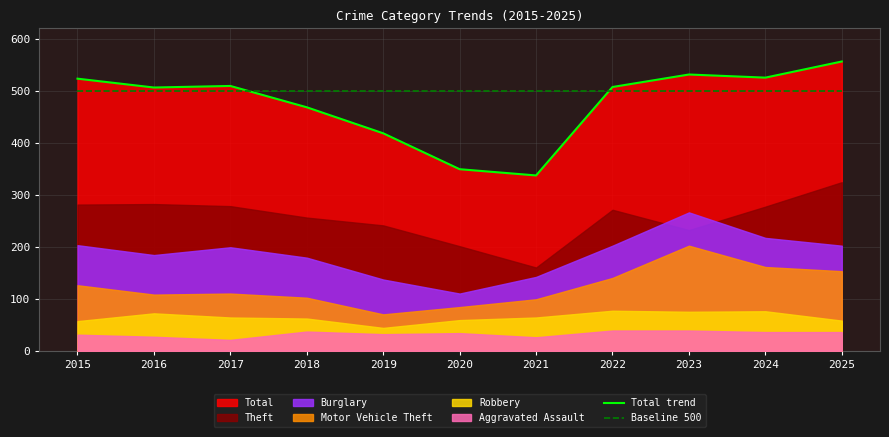

What is the average value of the Baseline 500 series?

500